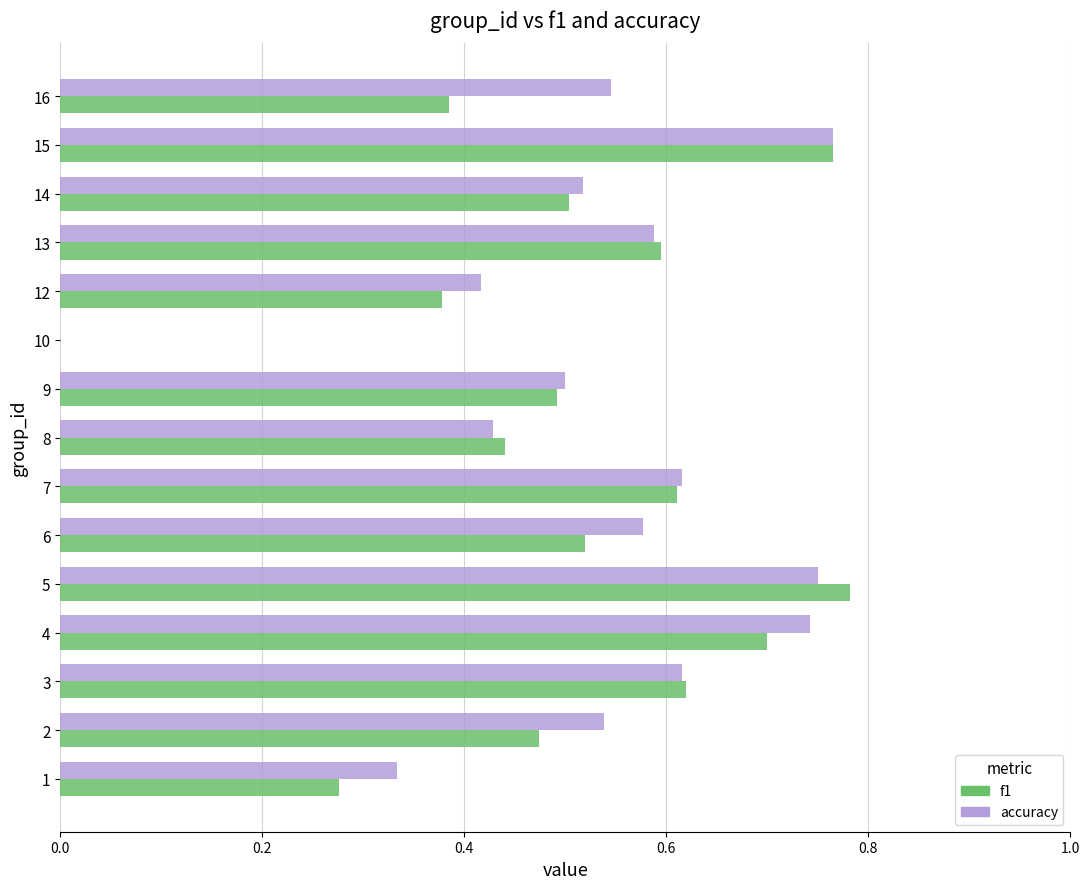

What is the total value across all series at 9?

1.0